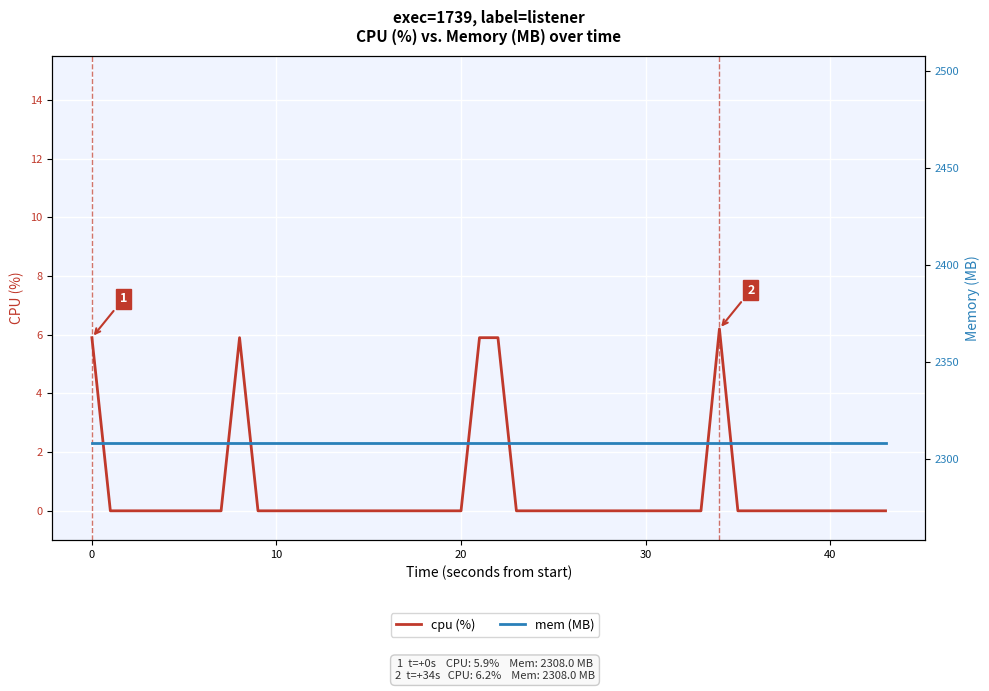

How many lines are shown in the chart?

2